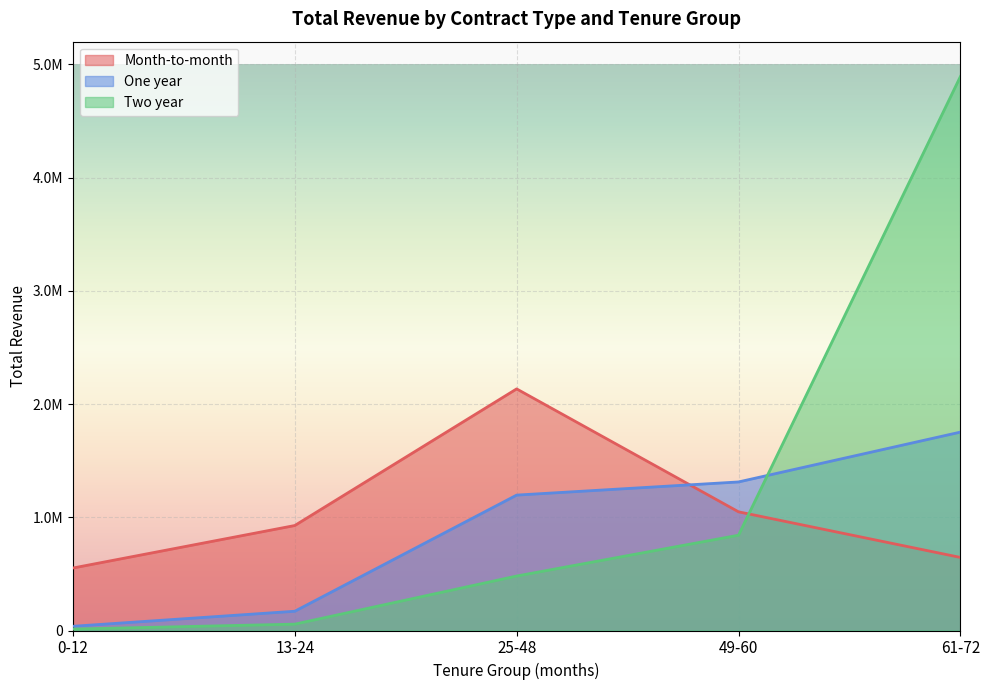

What are all the series names shown in the legend?

Month-to-month, One year, Two year